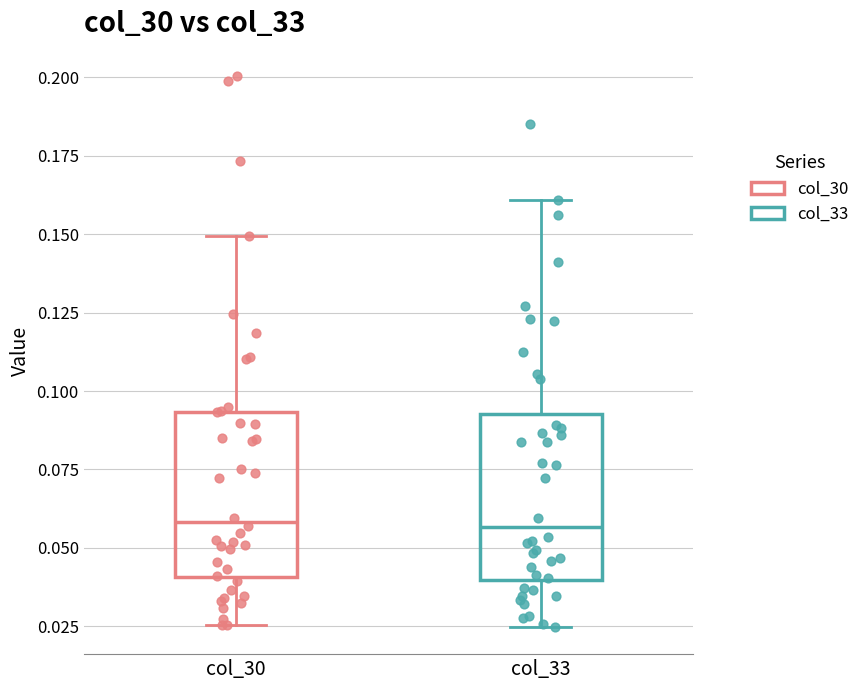

Where is the lower edge of the box for col_30 on the y-axis? The values are not printed on the chart, so give them approximately, as read against the axis.

0.040